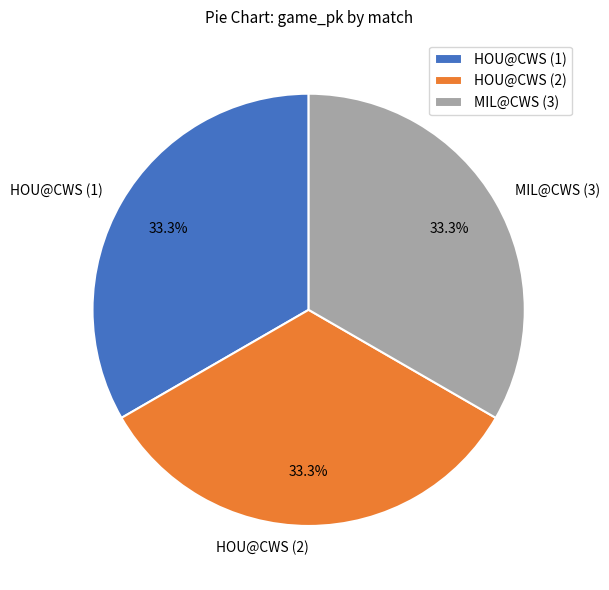

Does any single category account for the majority?

No